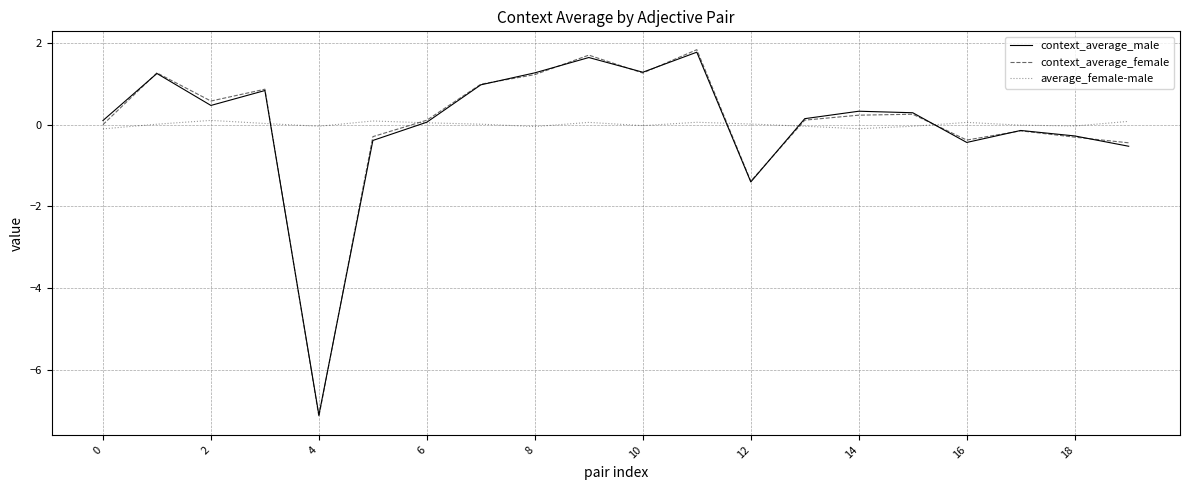

What is the smallest value displayed?

-7.1